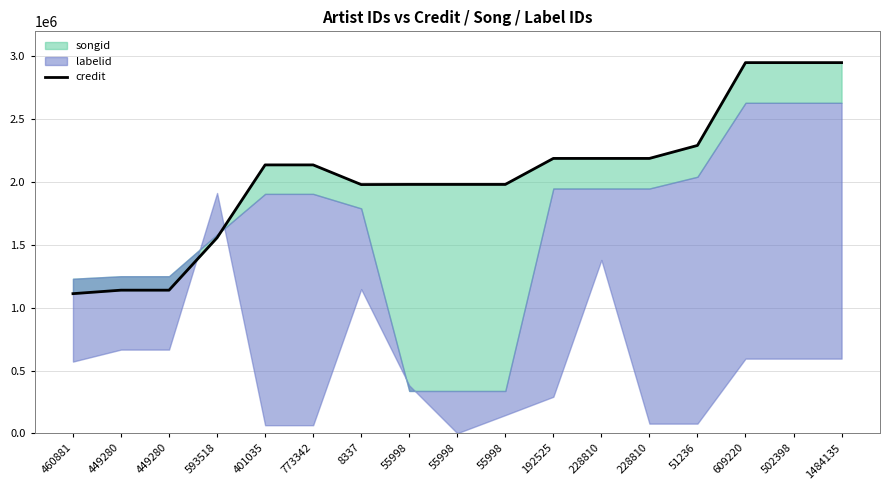

At which category does the data reach its first local valley?

8337